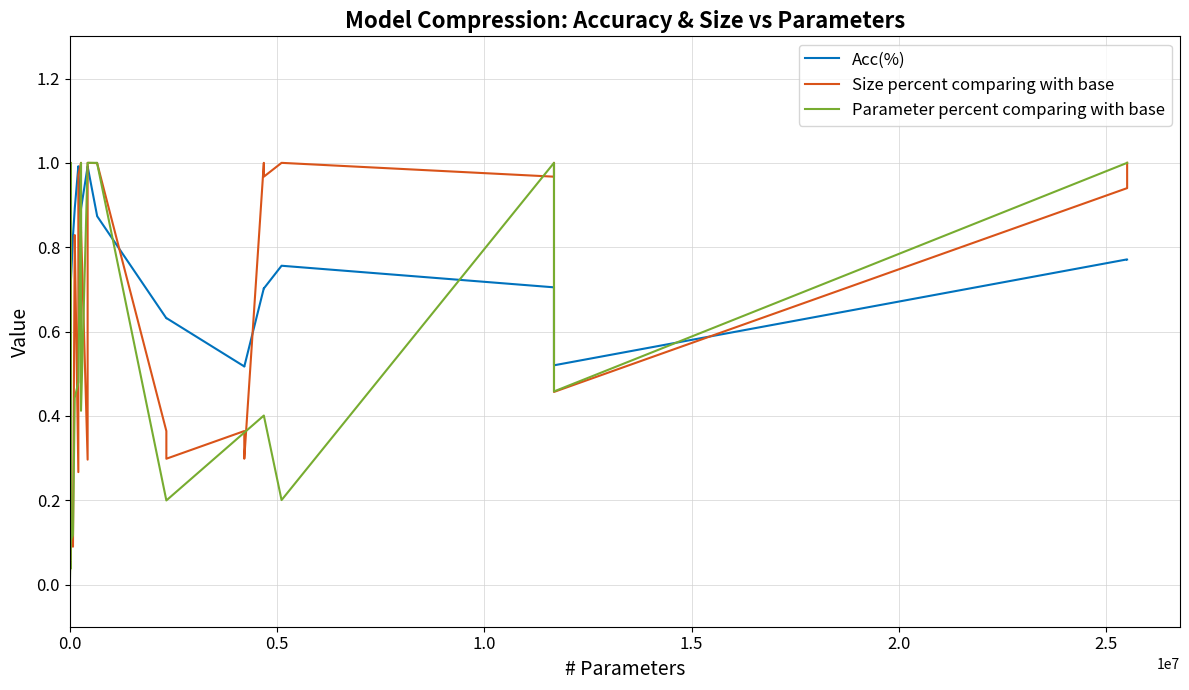

Does the chart display data point markers on the line(s)?

No